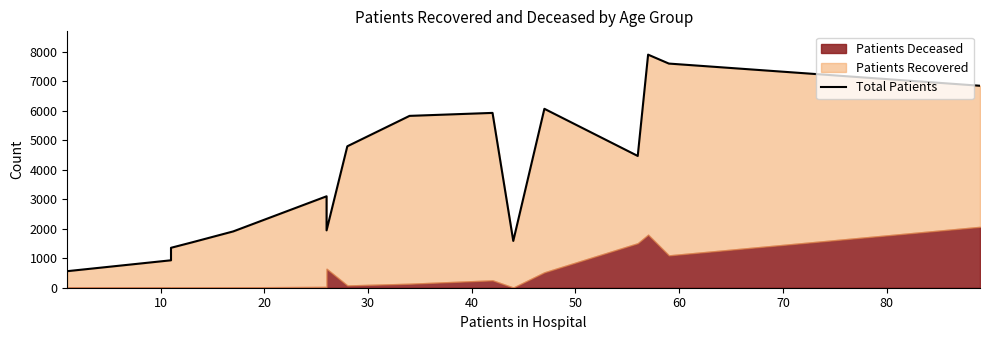

What is the average value?

3901